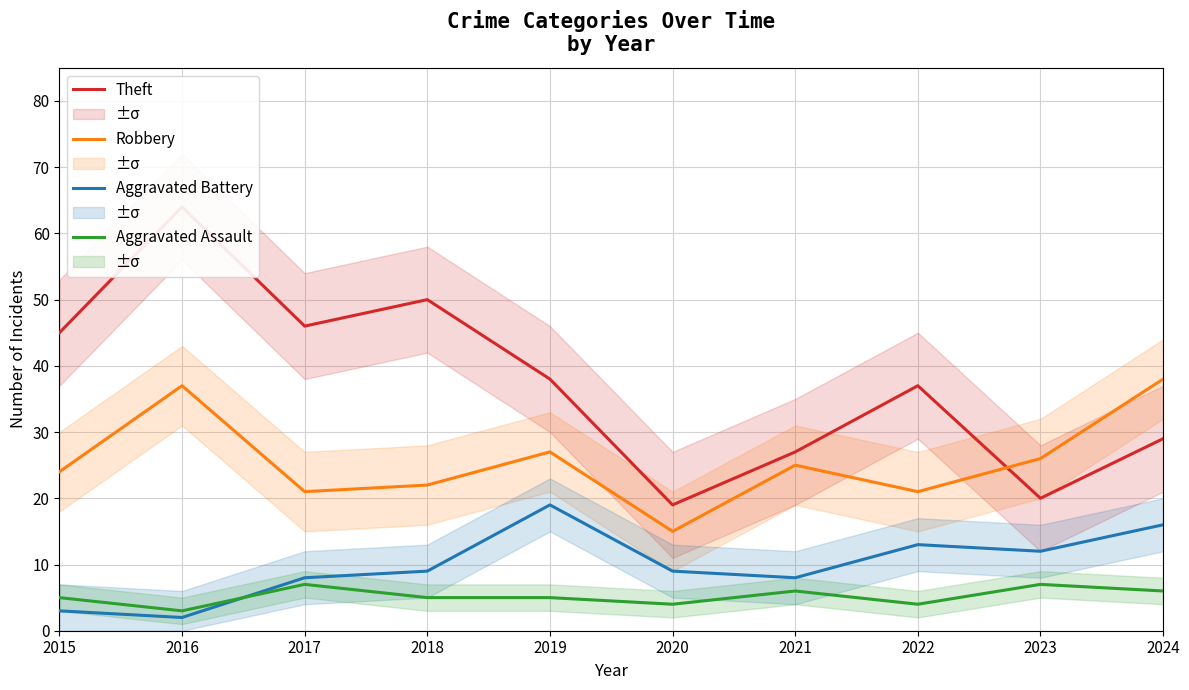

What is the approximate value of Robbery at 2018?

22